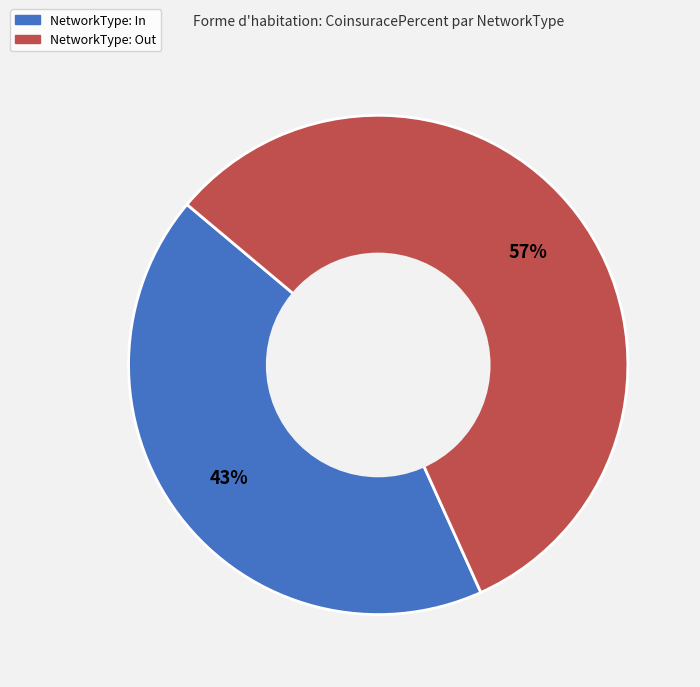

Is there any slice that represents more than half of the pie?

Yes